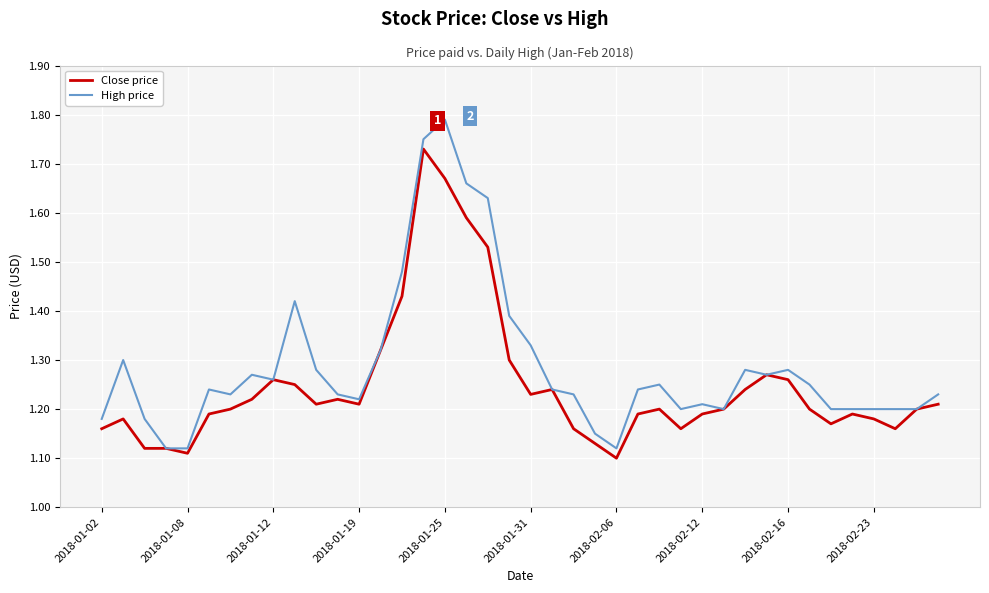

Which series has the largest total across all categories?

High price